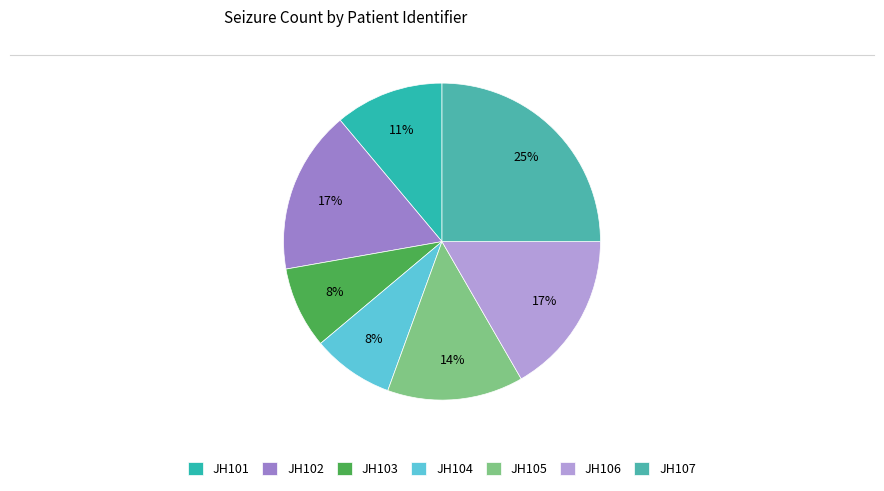

How many segments does this pie chart have?

7